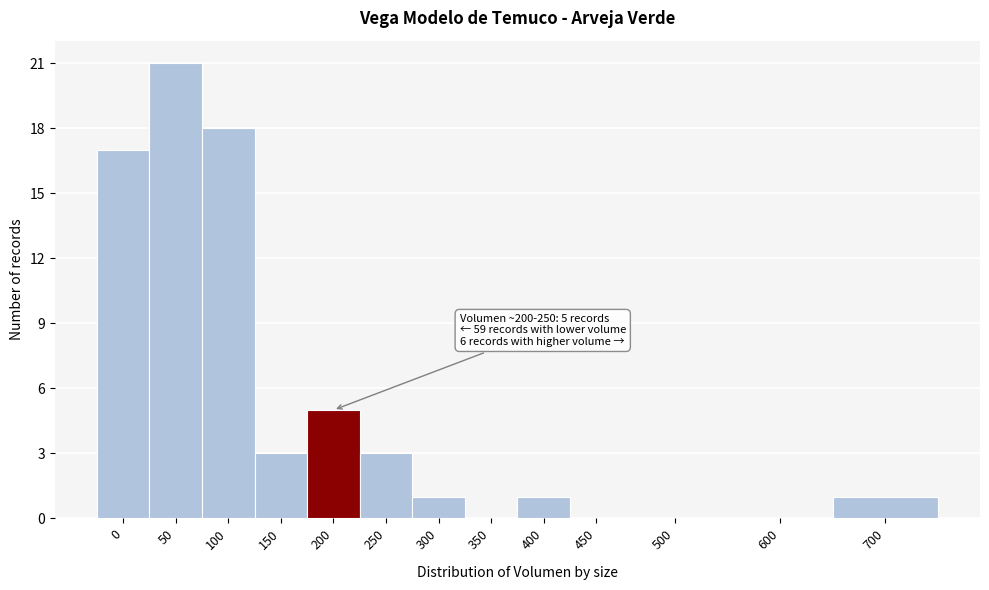

Reading left to right, transcribe all the data shown in this chart.

0=17	50=21	100=18	150=3	200=5	250=3	300=1	350=0	400=1	450=0	500=0	600=0	700=1